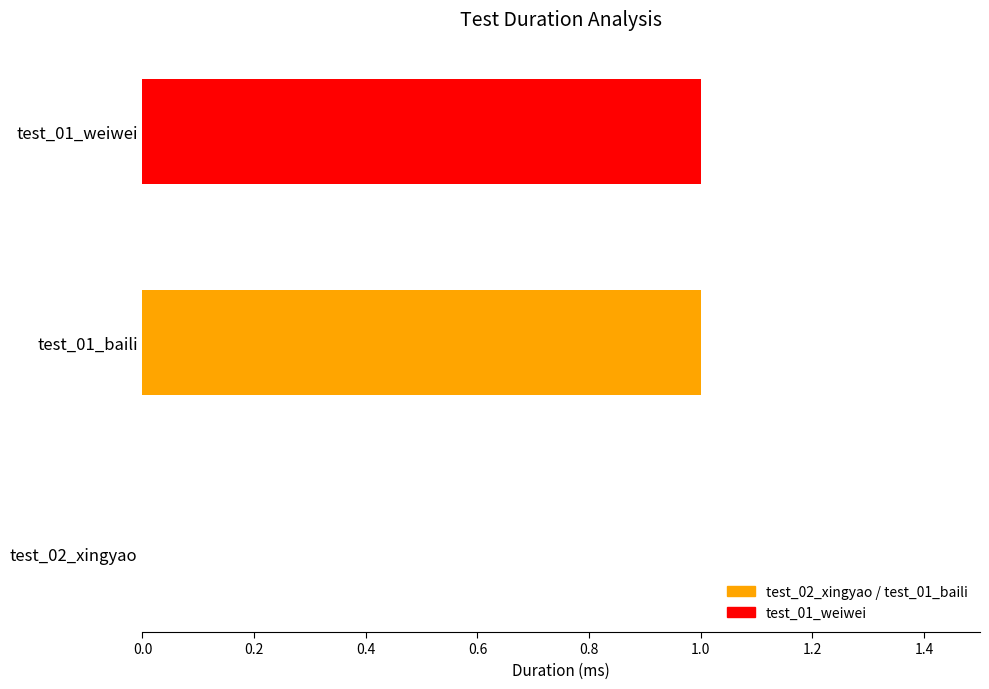

What is the sum of all values?

2